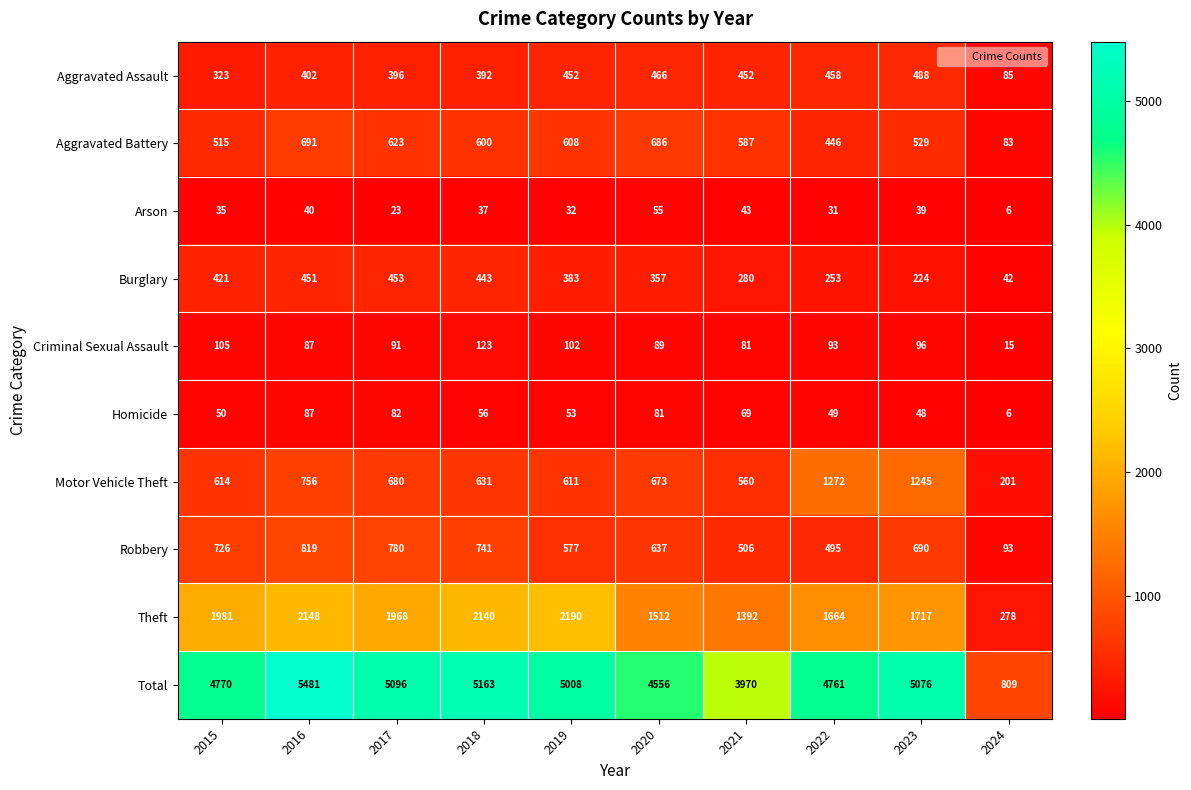

True or false: Motor Vehicle Theft has a value of 330 at 2019.

False